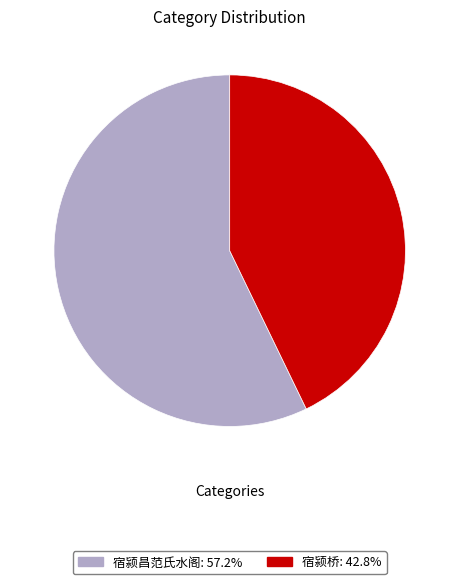

Rank the categories by value from highest to lowest.

宿颍昌范氏水阁, 宿颍桥